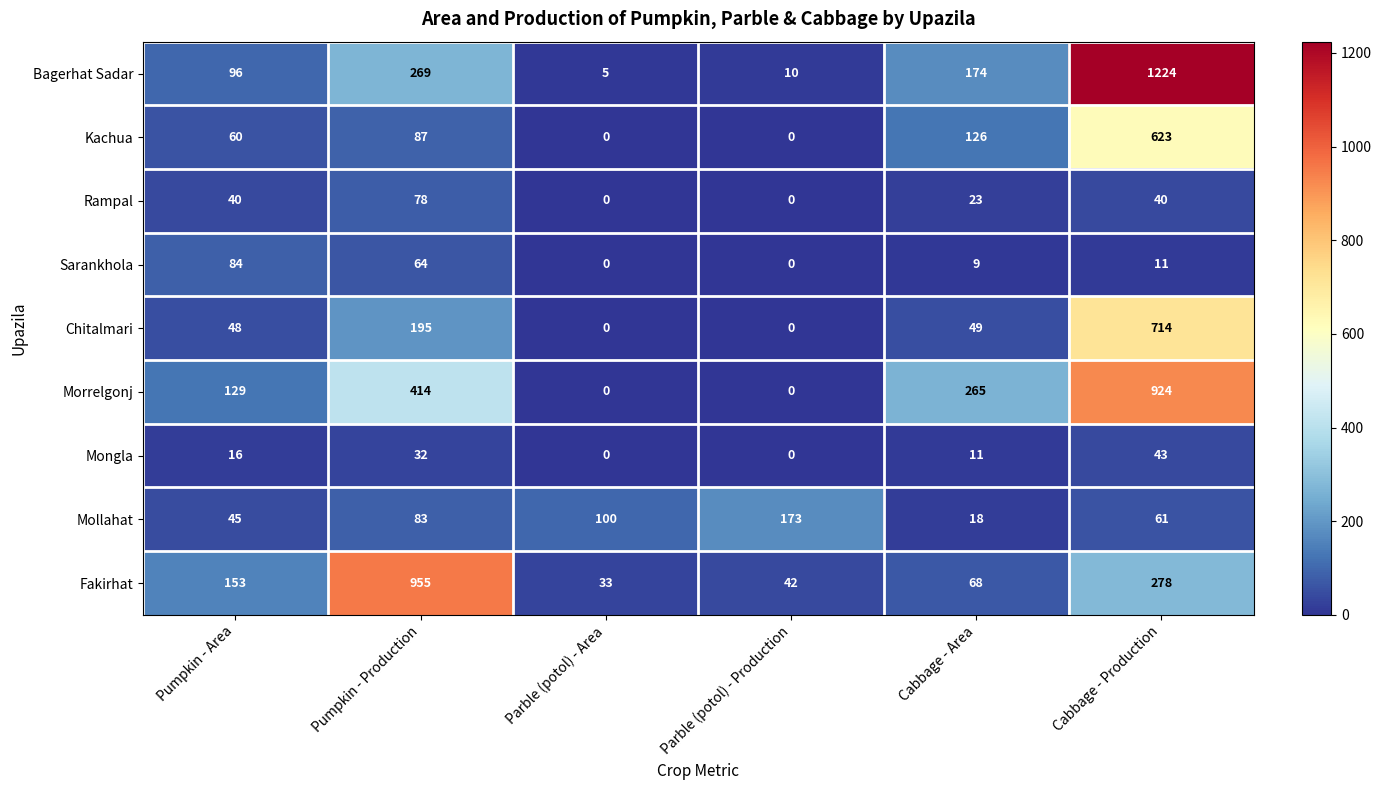

The Chitalmari series shows 1207 at Cabbage - Production. True or false?

False